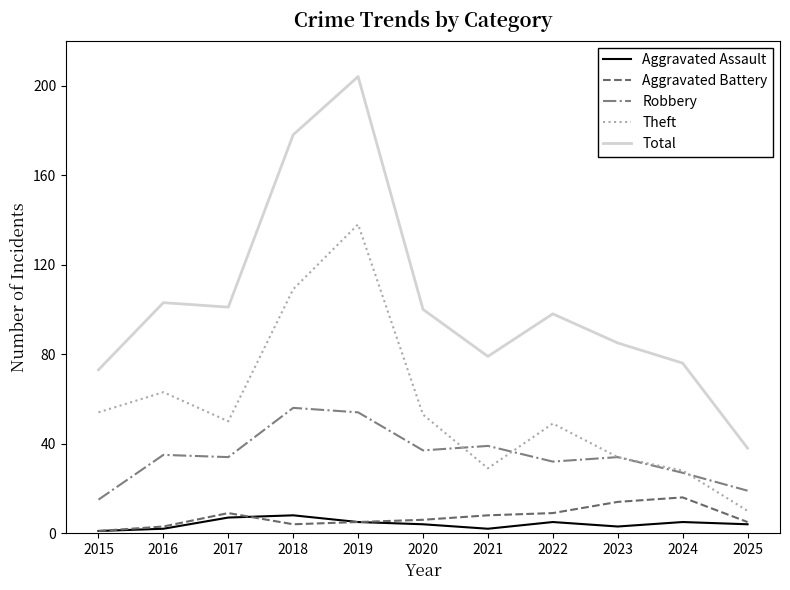

What is the total value across all series at 2017?

201